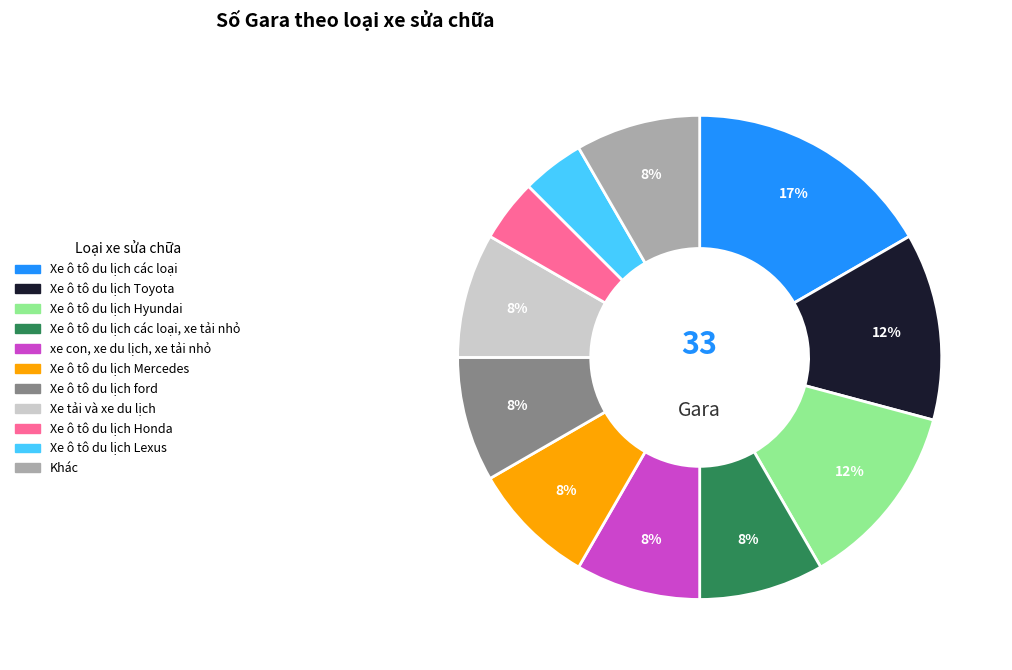

Does any single category account for the majority?

No